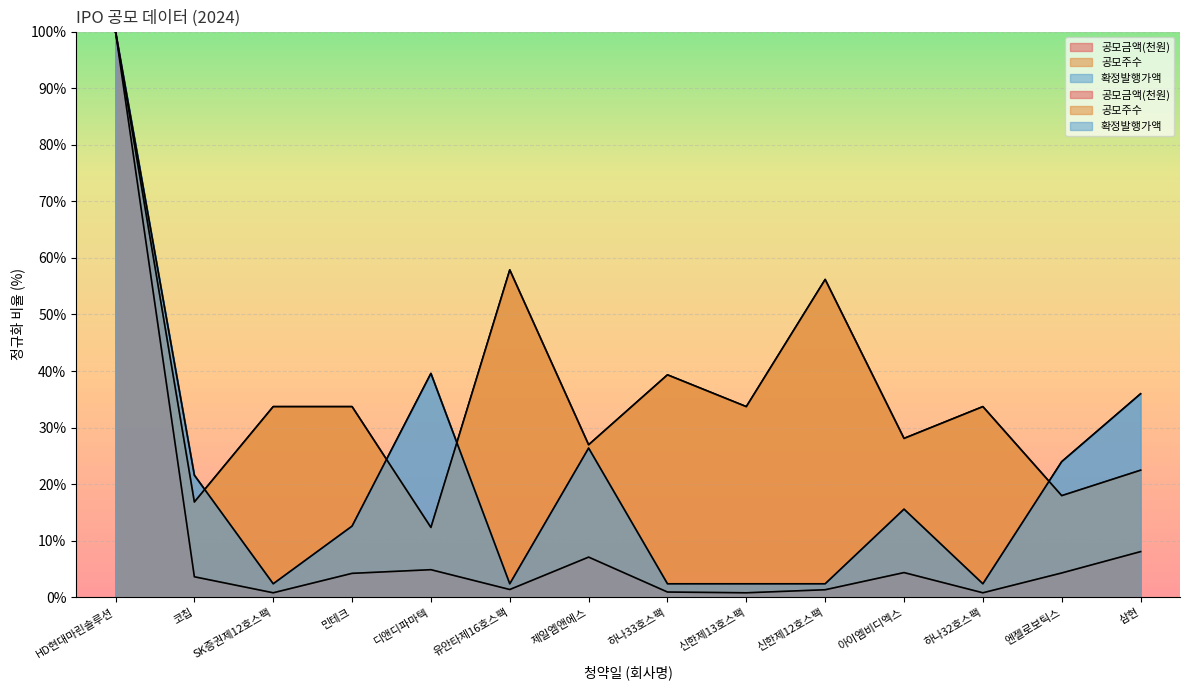

Reading right to left, list all the values displayed in this chart.

공모금액(천원): 8.1	4.3	0.8	4.4	1.3	0.8	0.9	7.1	1.4	4.9	4.2	0.8	3.6	100.0
공모주수: 22.5	18.0	33.7	28.1	56.2	33.7	39.3	27.0	57.9	12.4	33.7	33.7	16.9	100.0
확정발행가액: 36.0	24.0	2.4	15.6	2.4	2.4	2.4	26.4	2.4	39.6	12.6	2.4	21.6	100.0